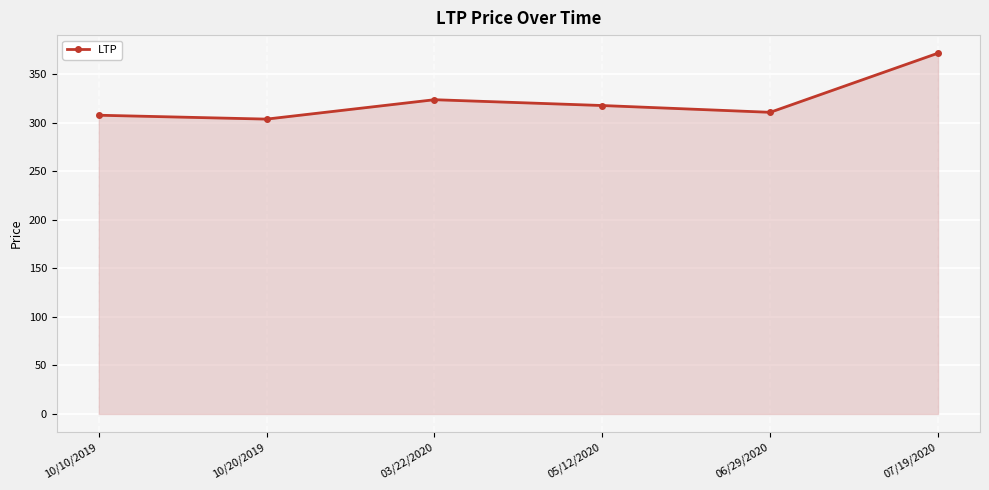

What is the minimum value shown in the chart?

304